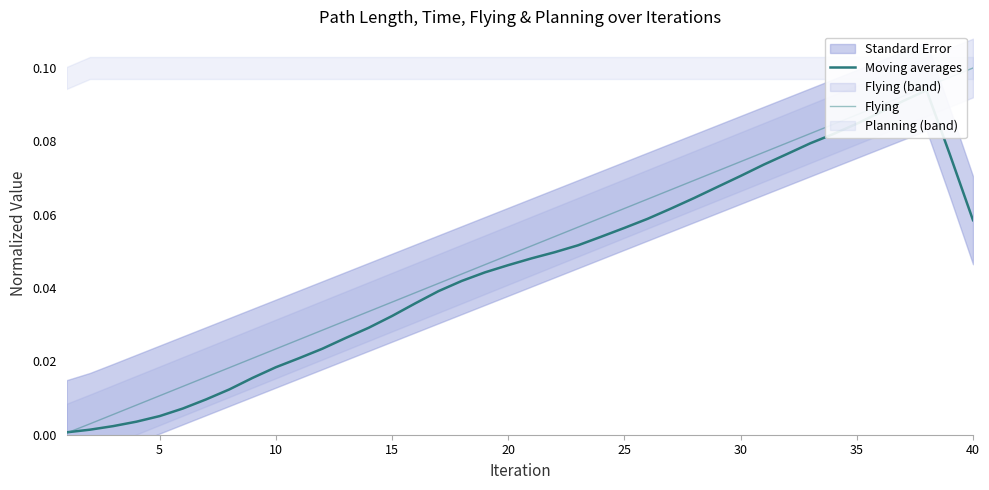

Does the chart have visible grid lines?

No